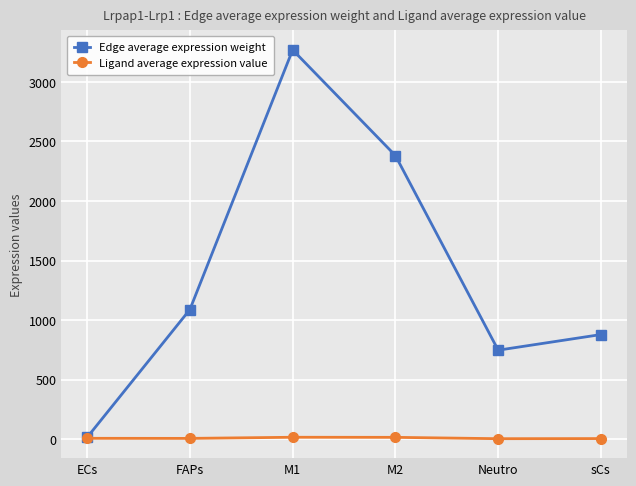

List the series in order of their overall mean, lowest first.

Ligand average expression value, Edge average expression weight